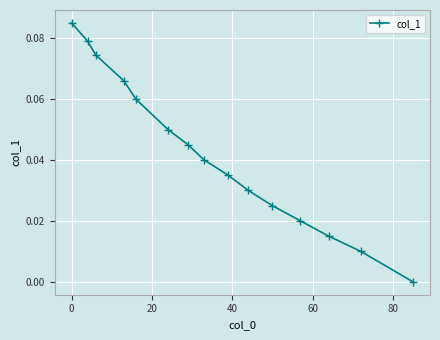

True or false: the data has more than 2 interior local peaks.

False